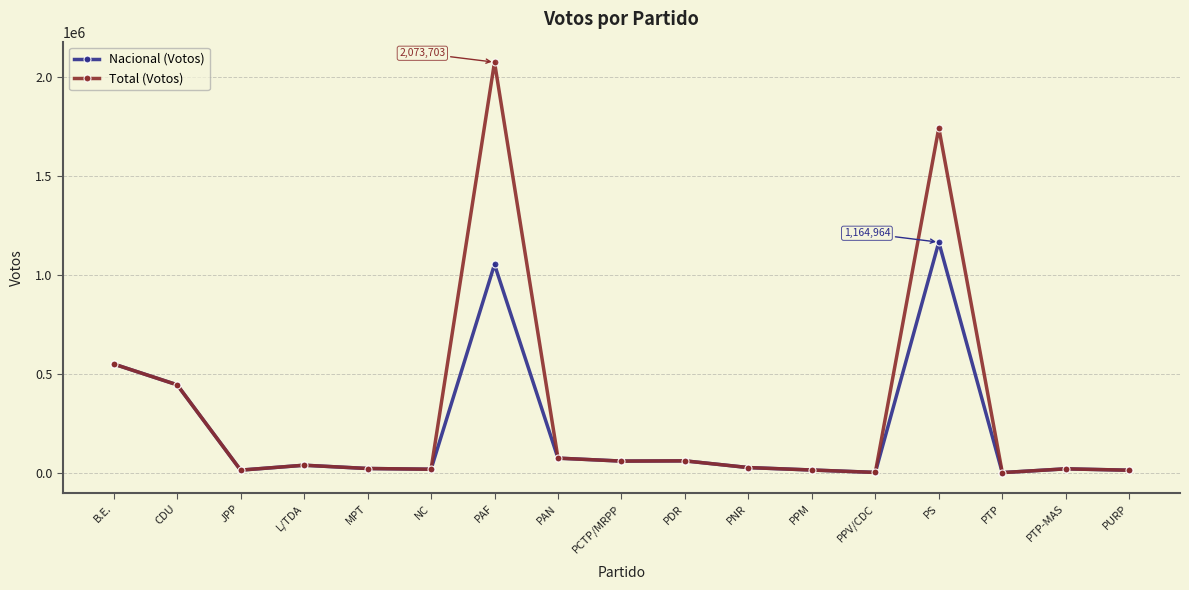

The value of Nacional (Votos) at PDR is 60998. True or false?

True